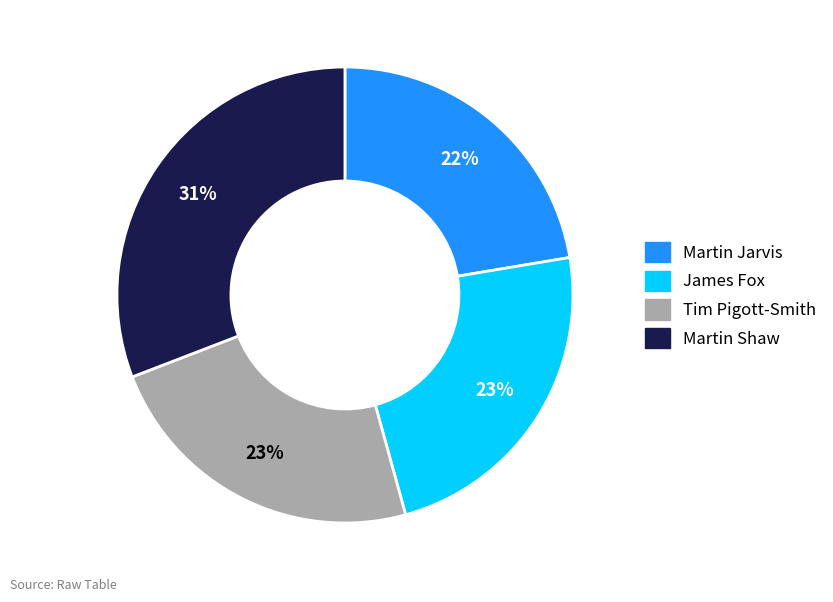

To the nearest percent, what is the average slice percentage?

25%